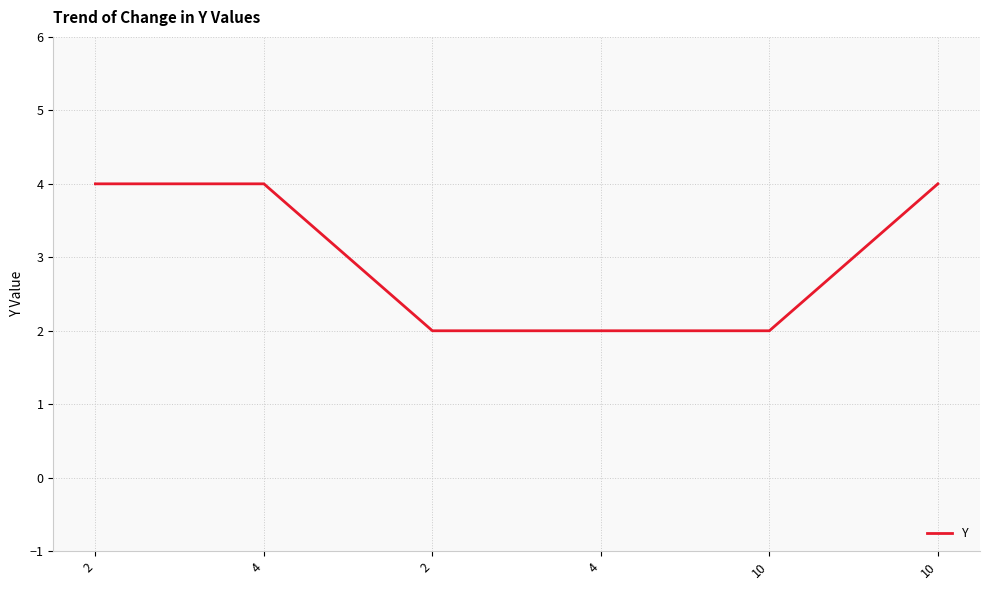

Reading right to left, list all the values displayed in this chart.

10=4	10=2	4=2	2=2	4=4	2=4